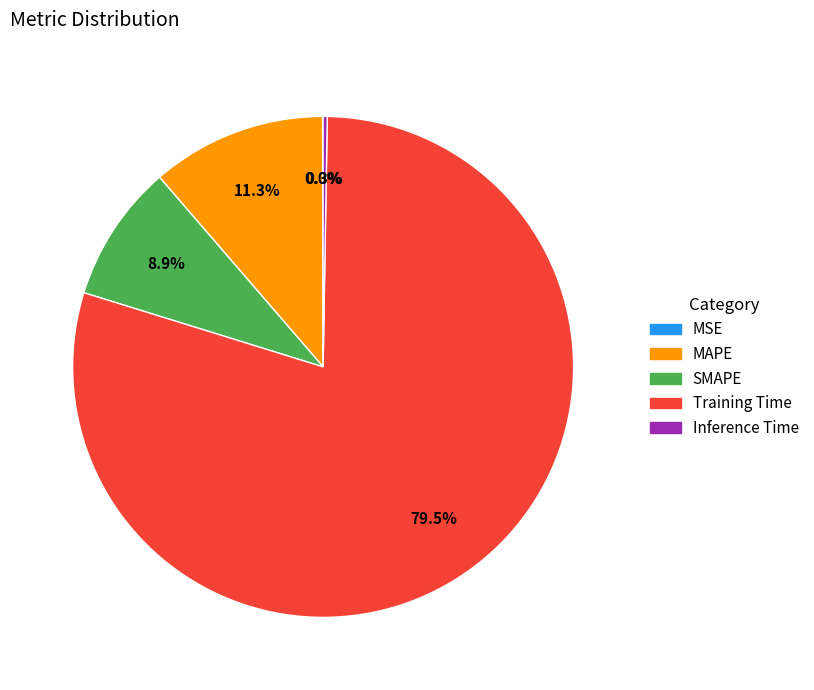

What percentage do MAPE and SMAPE together represent?

20.2%